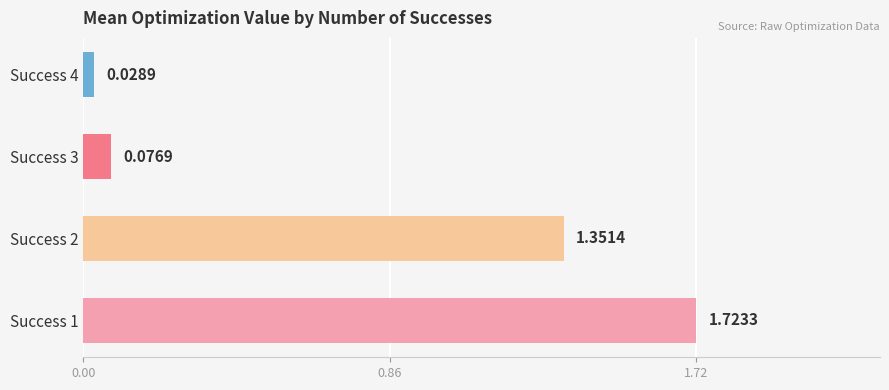

What is the average value?

0.8